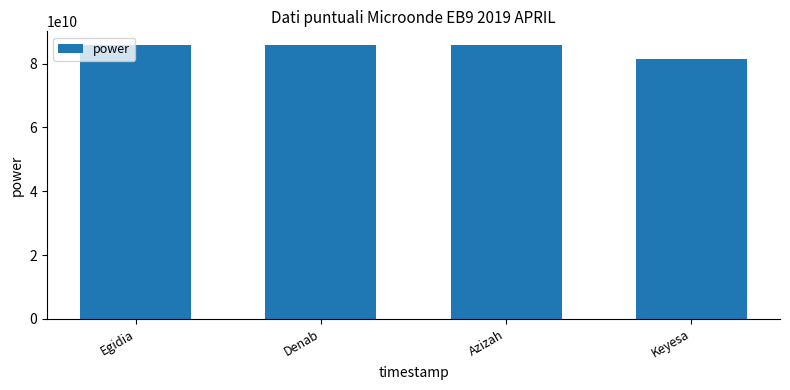

How many bars are there in total?

4